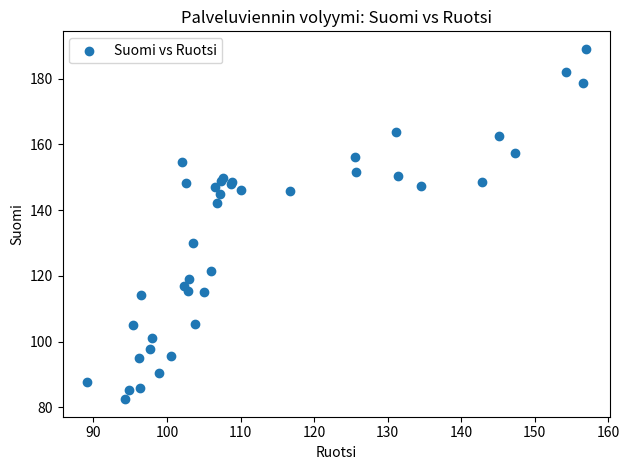

What Y value in the scatter plot is closest to 135?

129.9